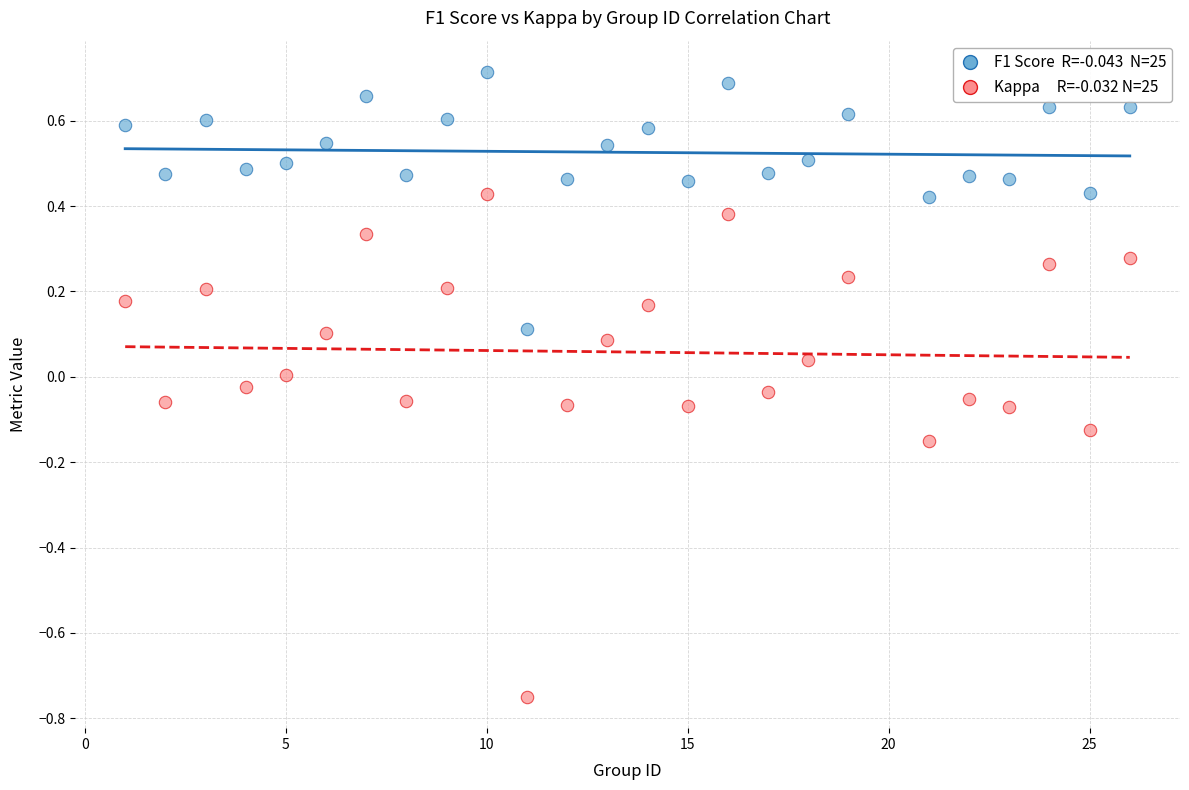

Across all data points, what is the range of X values (max minus min)?

25.0